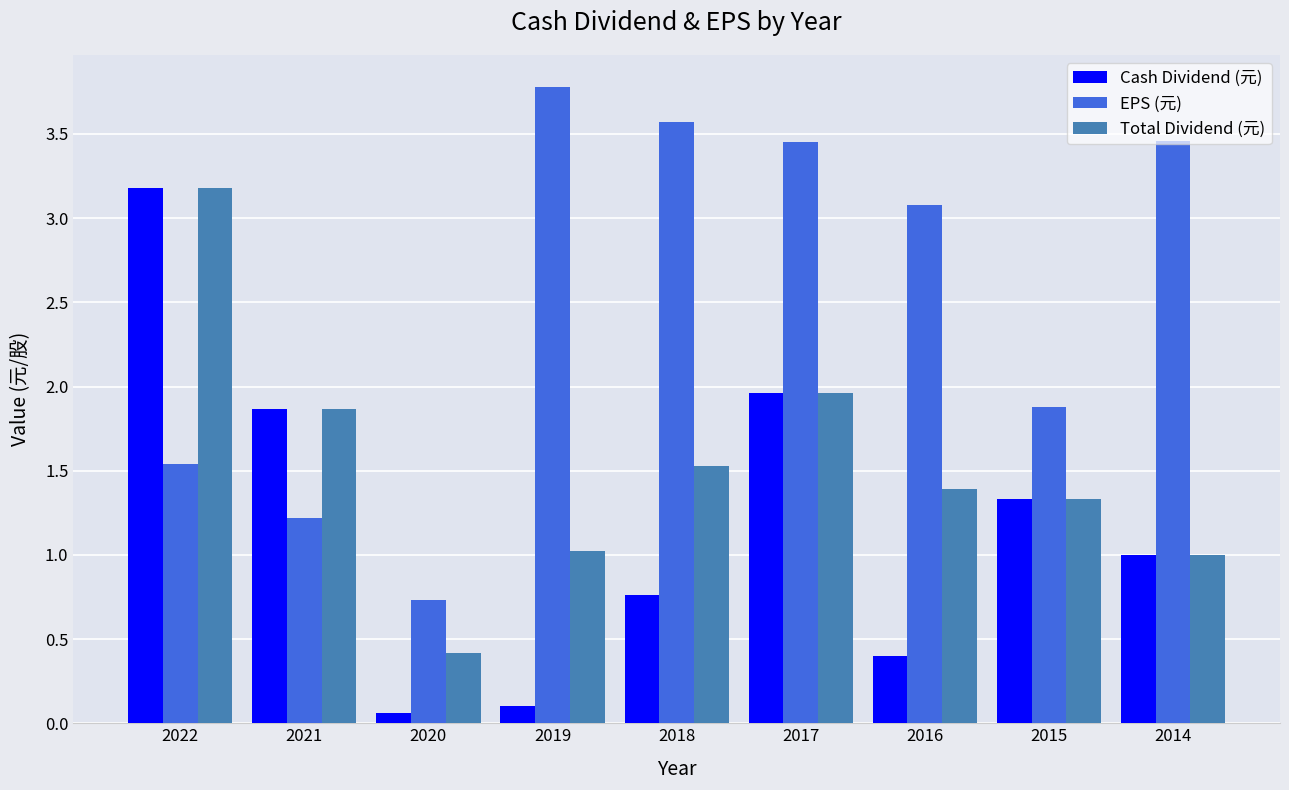

What is the sum of the Cash Dividend (元) values at 2015 and 2021?

3.2